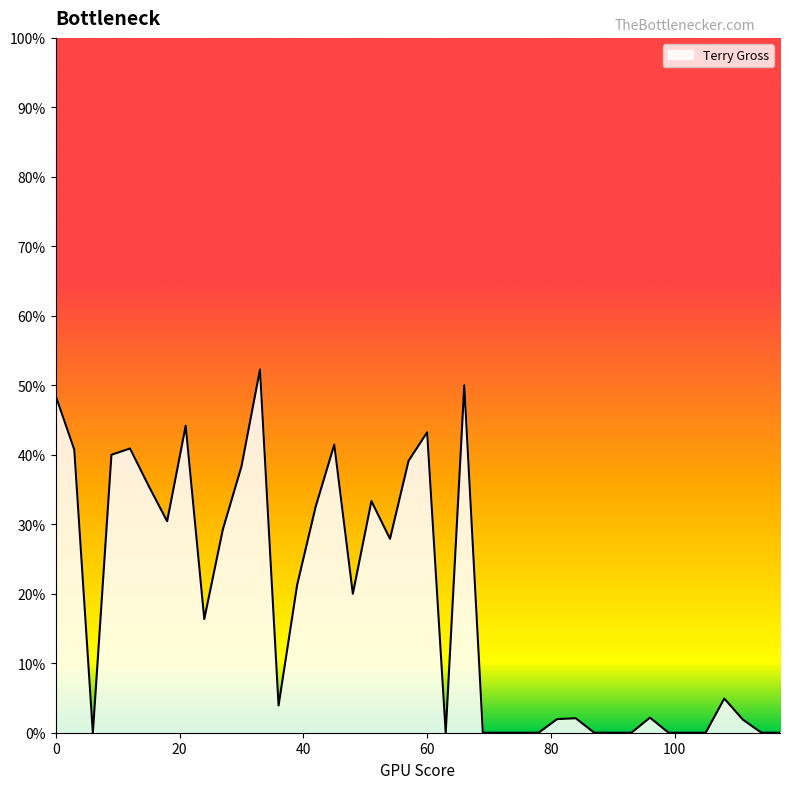

Is this an area chart (filled region under the line)?

Yes